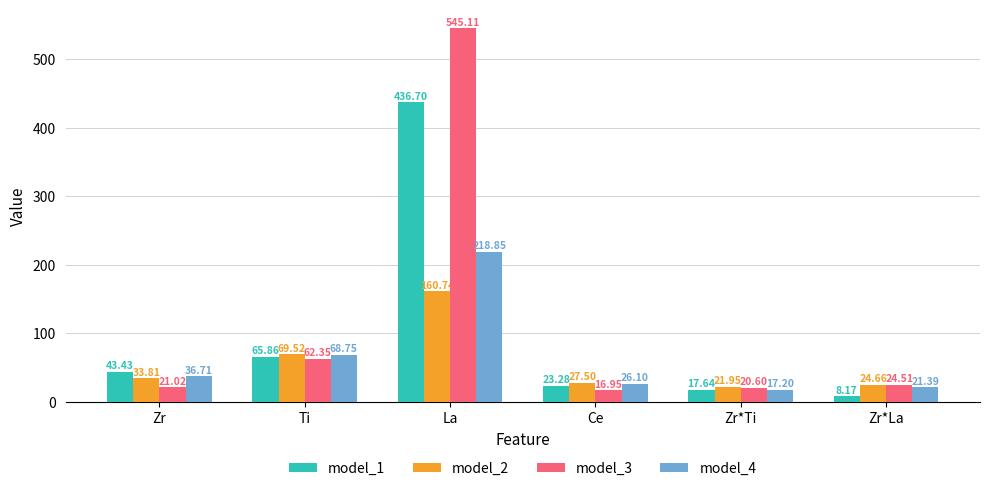

What is the difference between the maximum and minimum values in the model_1 series?

428.5